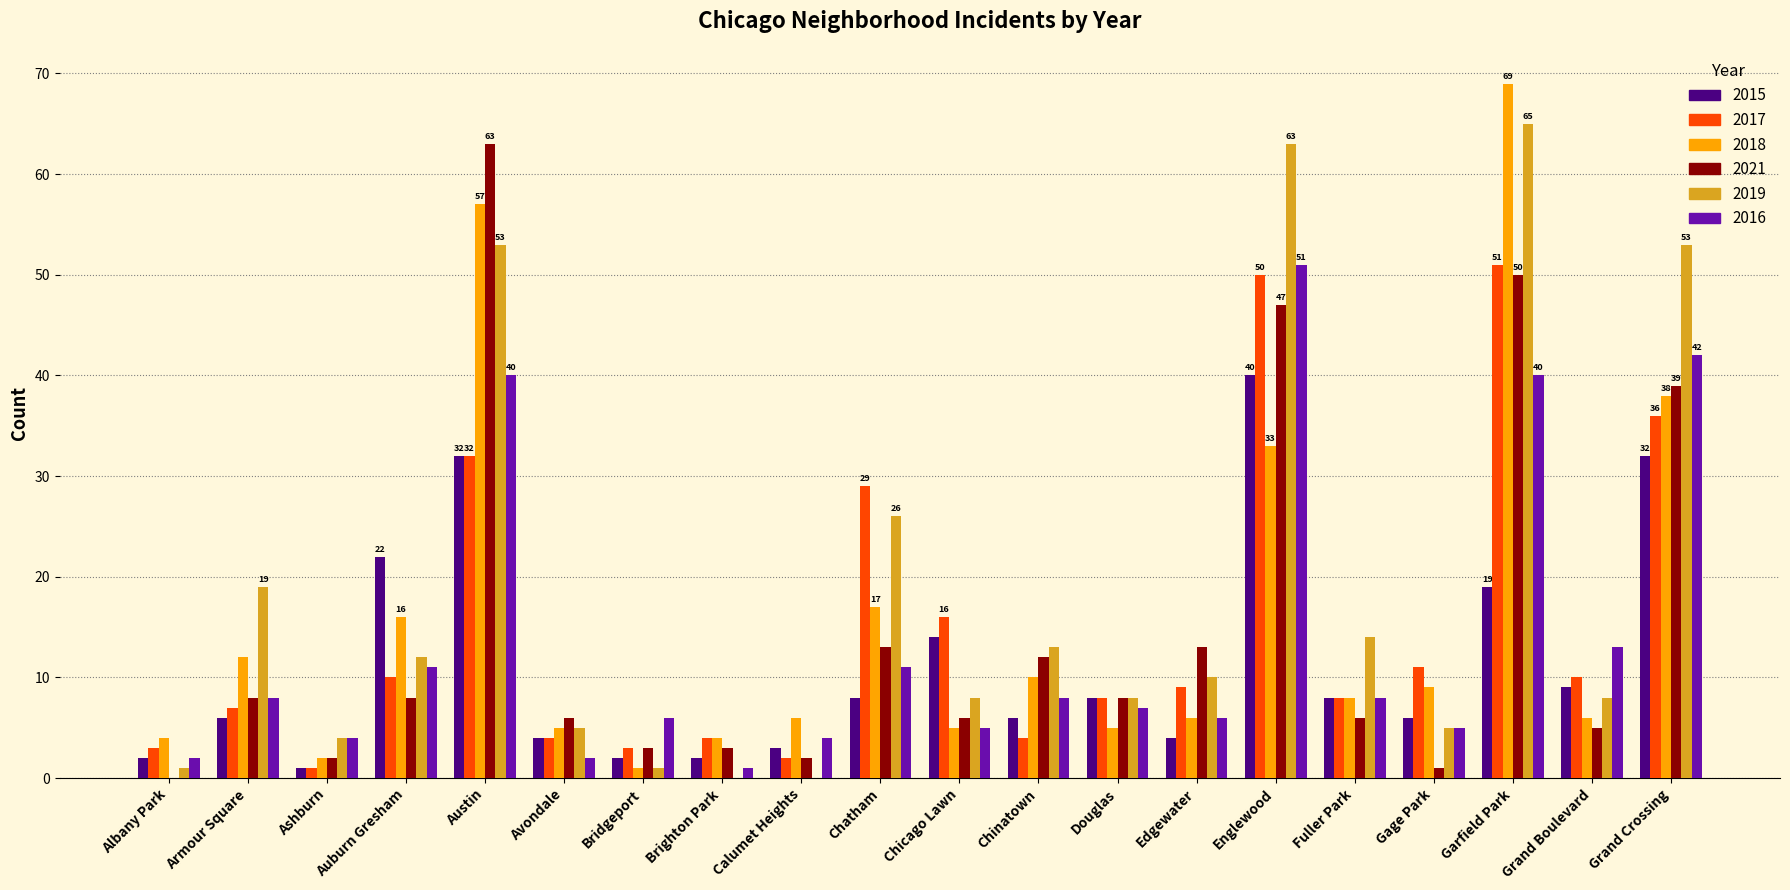

Reading left to right, list all the values displayed in this chart.

2015: 2	6	1	22	32	4	2	2	3	8	14	6	8	4	40	8	6	19	9	32
2017: 3	7	1	10	32	4	3	4	2	29	16	4	8	9	50	8	11	51	10	36
2018: 4	12	2	16	57	5	1	4	6	17	5	10	5	6	33	8	9	69	6	38
2021: 0	8	2	8	63	6	3	3	2	13	6	12	8	13	47	6	1	50	5	39
2019: 1	19	4	12	53	5	1	0	0	26	8	13	8	10	63	14	5	65	8	53
2016: 2	8	4	11	40	2	6	1	4	11	5	8	7	6	51	8	5	40	13	42